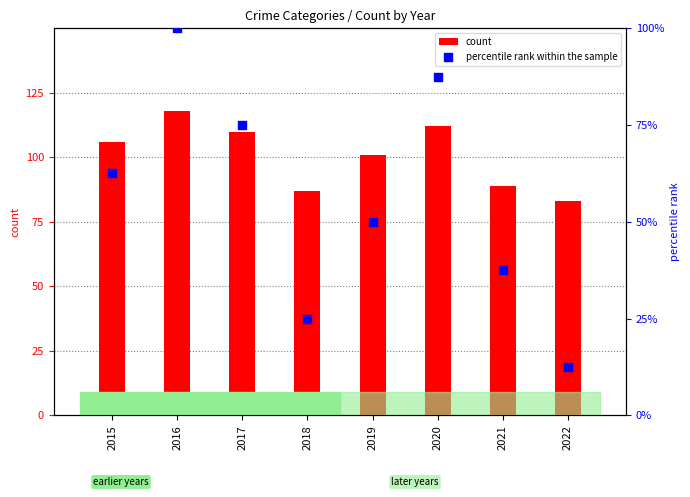

What are all the series names shown in the legend?

count, percentile rank within the sample